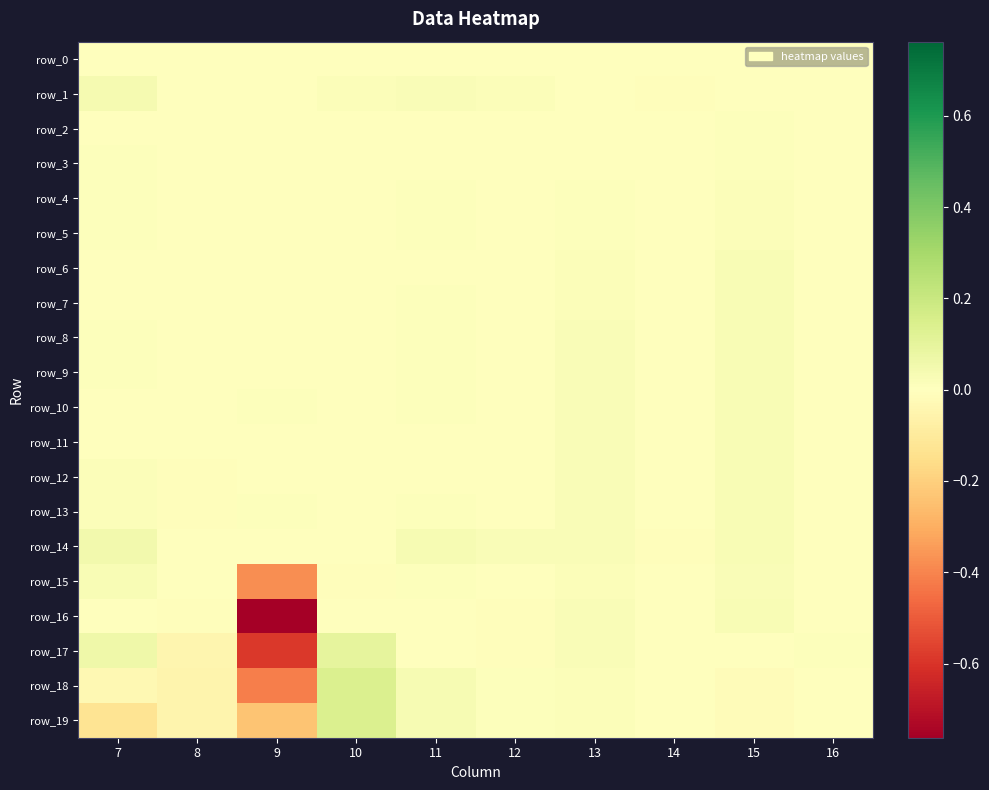

Reading right to left, transcribe all the data shown in this chart.

row_0: 16=0.0	15=0.0	14=0.0	13=0.0	12=0.0	11=0.0	10=0.0	9=0.0	8=0.0	7=0.0
row_1: 16=0.0	15=-0.0	14=-0.0	13=0.0	12=0.0	11=0.0	10=0.0	9=0.0	8=0.0	7=0.0
row_2: 16=-0.0	15=0.0	14=-0.0	13=0.0	12=-0.0	11=0.0	10=-0.0	9=0.0	8=-0.0	7=0.0
row_3: 16=-0.0	15=0.0	14=-0.0	13=0.0	12=0.0	11=0.0	10=-0.0	9=0.0	8=-0.0	7=0.0
row_4: 16=0.0	15=0.0	14=0.0	13=0.0	12=0.0	11=0.0	10=0.0	9=0.0	8=-0.0	7=0.0
row_5: 16=0.0	15=0.0	14=-0.0	13=0.0	12=0.0	11=0.0	10=-0.0	9=0.0	8=-0.0	7=0.0
row_6: 16=0.0	15=0.0	14=0.0	13=0.0	12=0.0	11=0.0	10=0.0	9=0.0	8=-0.0	7=0.0
row_7: 16=0.0	15=0.0	14=0.0	13=0.0	12=0.0	11=0.0	10=0.0	9=0.0	8=-0.0	7=0.0
row_8: 16=0.0	15=0.0	14=0.0	13=0.0	12=0.0	11=0.0	10=0.0	9=0.0	8=-0.0	7=0.0
row_9: 16=0.0	15=0.0	14=0.0	13=0.0	12=0.0	11=0.0	10=0.0	9=0.0	8=-0.0	7=0.0
row_10: 16=0.0	15=0.0	14=0.0	13=0.0	12=0.0	11=0.0	10=0.0	9=0.0	8=-0.0	7=0.0
row_11: 16=0.0	15=0.0	14=0.0	13=0.0	12=0.0	11=0.0	10=-0.0	9=0.0	8=-0.0	7=0.0
row_12: 16=0.0	15=0.0	14=0.0	13=0.0	12=-0.0	11=0.0	10=-0.0	9=0.0	8=-0.0	7=0.0
row_13: 16=0.0	15=0.0	14=0.0	13=0.0	12=0.0	11=0.0	10=-0.0	9=0.0	8=-0.0	7=0.0
row_14: 16=0.0	15=0.0	14=-0.0	13=0.0	12=0.0	11=0.0	10=0.0	9=0.0	8=-0.0	7=0.0
row_15: 16=-0.0	15=0.0	14=-0.0	13=0.0	12=-0.0	11=0.0	10=-0.0	9=-0.4	8=-0.0	7=0.0
row_16: 16=0.0	15=0.0	14=-0.0	13=0.0	12=-0.0	11=0.0	10=-0.0	9=-0.8	8=-0.0	7=0.0
row_17: 16=0.0	15=0.0	14=0.0	13=0.0	12=-0.0	11=0.0	10=0.1	9=-0.6	8=-0.0	7=0.1
row_18: 16=0.0	15=-0.0	14=0.0	13=0.0	12=0.0	11=0.0	10=0.1	9=-0.4	8=-0.0	7=-0.0
row_19: 16=0.0	15=-0.0	14=0.0	13=0.0	12=0.0	11=0.0	10=0.1	9=-0.2	8=-0.0	7=-0.1